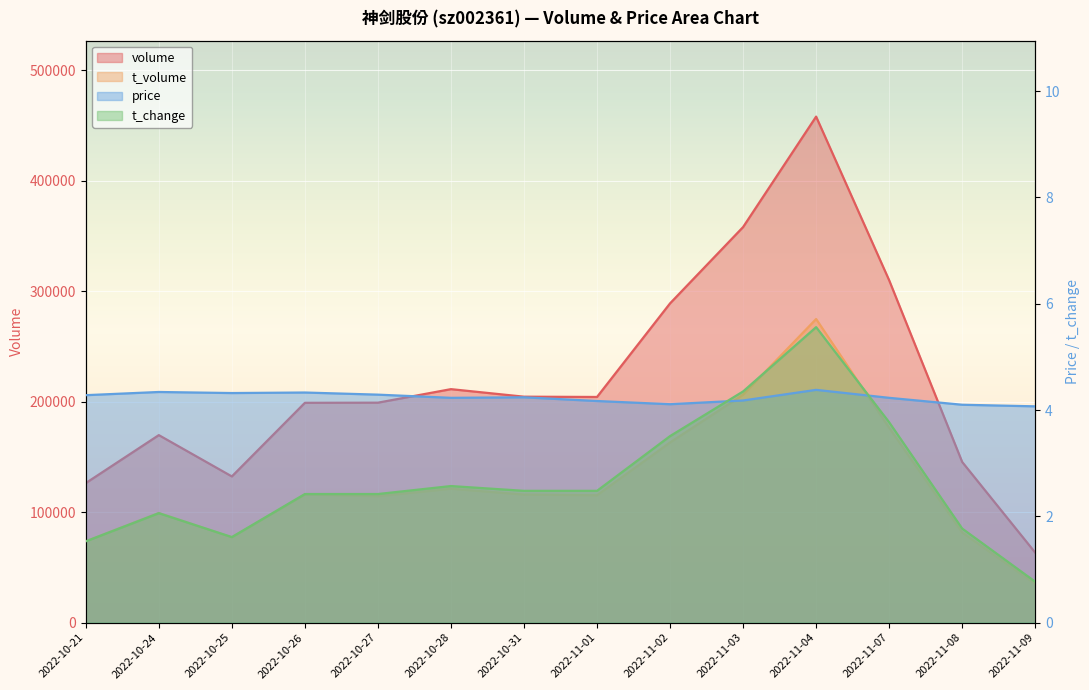

Reading right to left, transcribe all the data shown in this chart.

volume: 63352.0	145400.0	309855.0	457975.0	358013.0	288944.0	204233.0	204482.0	211313.0	199070.0	198944.0	132318.0	169712.0	126287.0
t_volume: 34988.4	81535.7	176378.4	274785.0	206312.3	163071.4	115277.4	115887.2	121185.6	114423.7	115927.9	77185.9	99287.4	73635.6
price: 4.1	4.1	4.2	4.4	4.2	4.1	4.2	4.2	4.2	4.3	4.3	4.3	4.3	4.3
t_change: 0.8	1.8	3.8	5.6	4.3	3.5	2.5	2.5	2.6	2.4	2.4	1.6	2.1	1.5